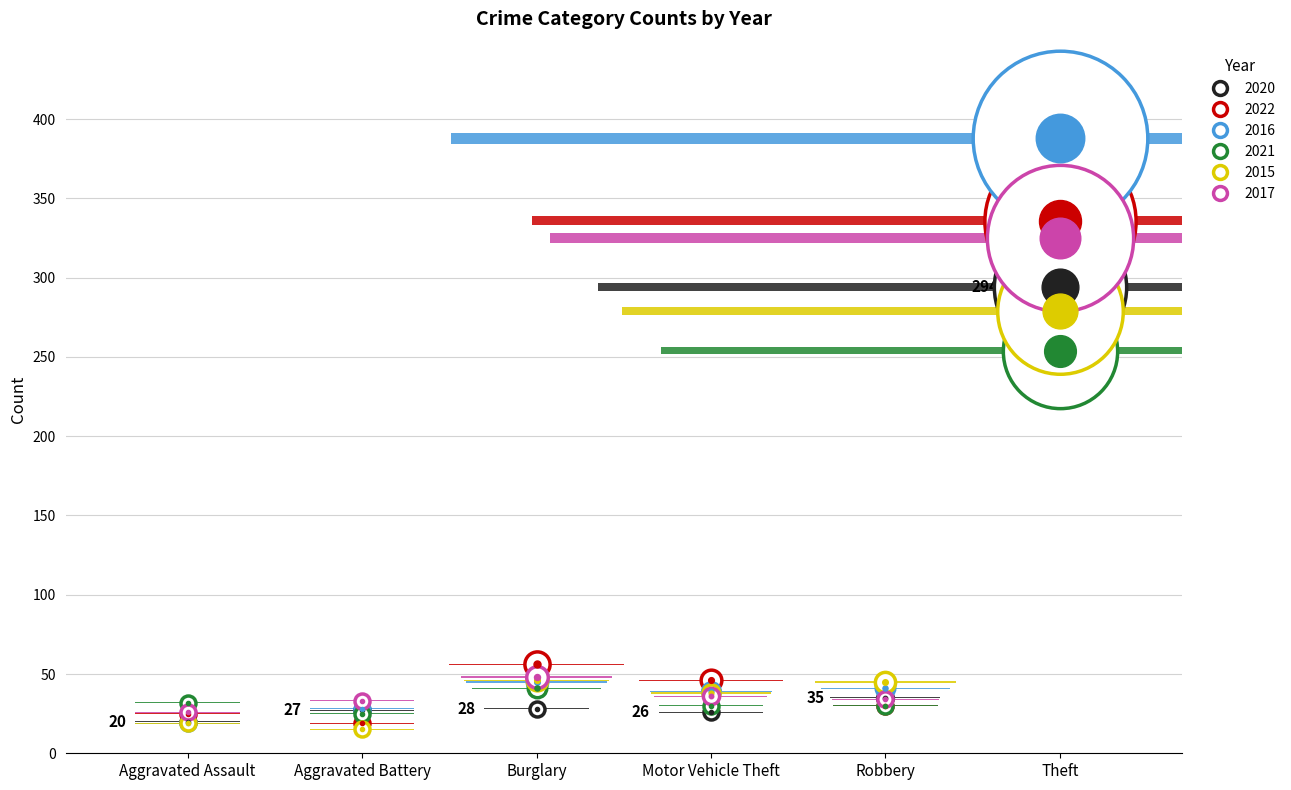

How many interior local valleys does the 2016 series have?

1